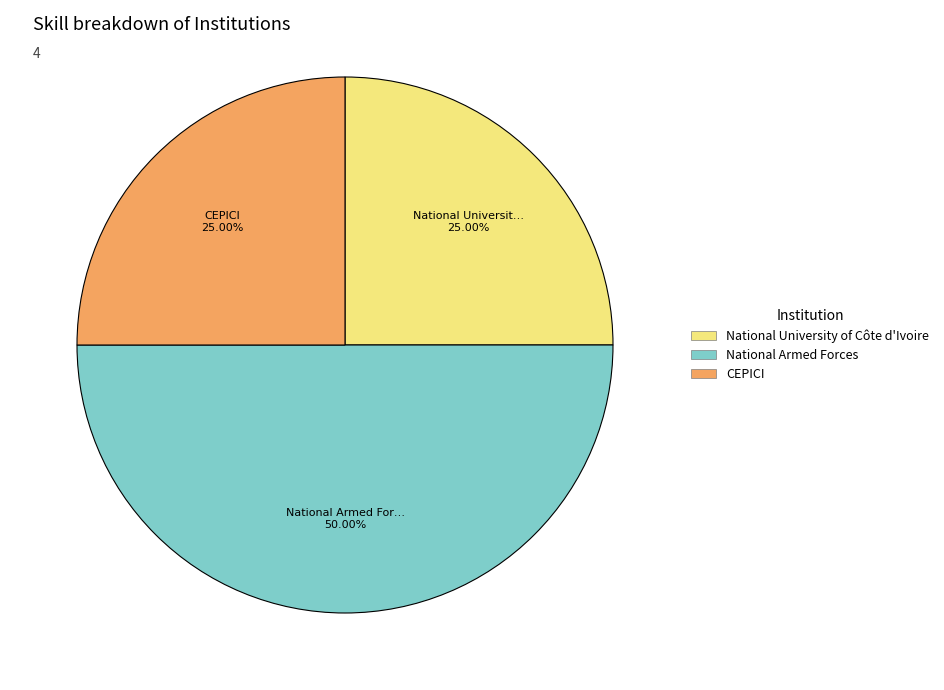

What is the largest slice in the pie chart?

National Armed Forces